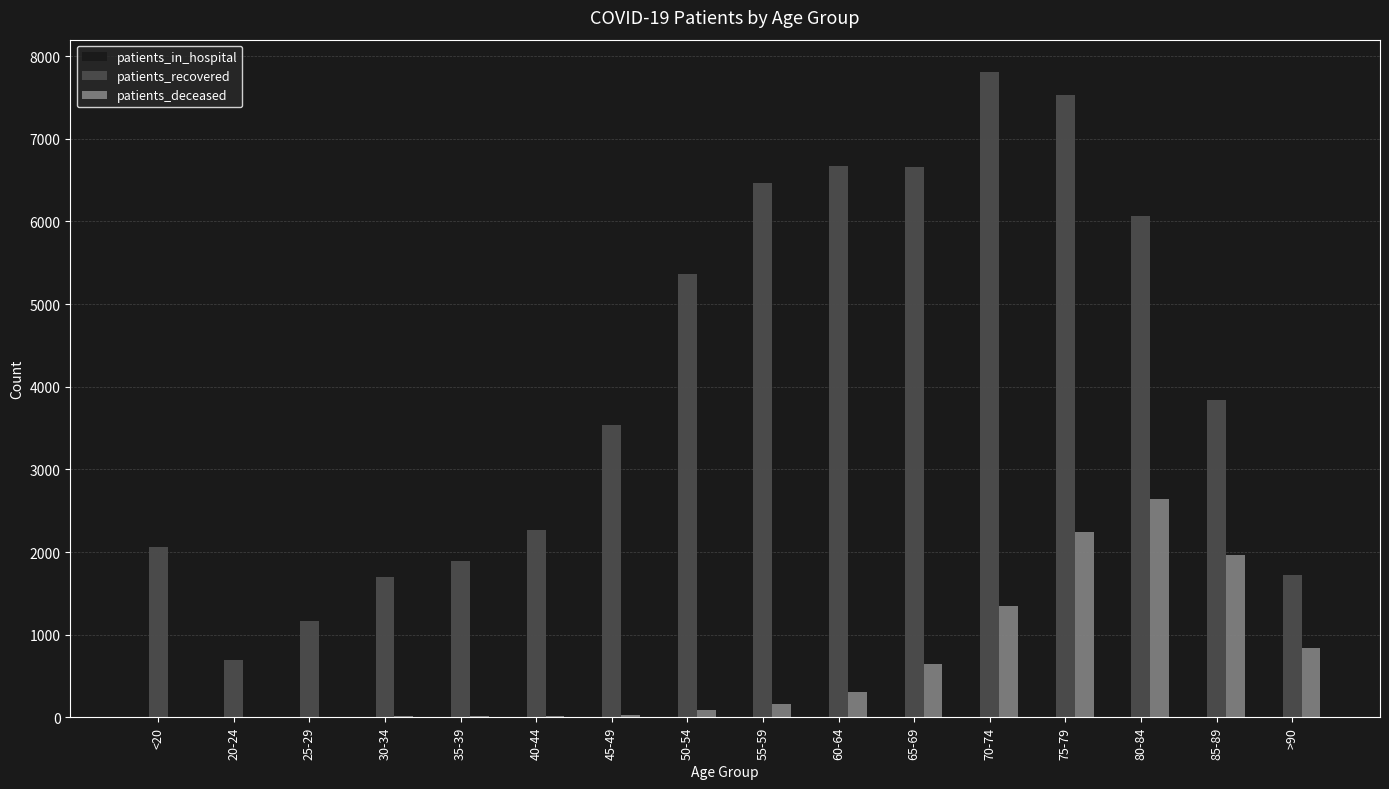

What is the maximum value shown in the chart?

7808